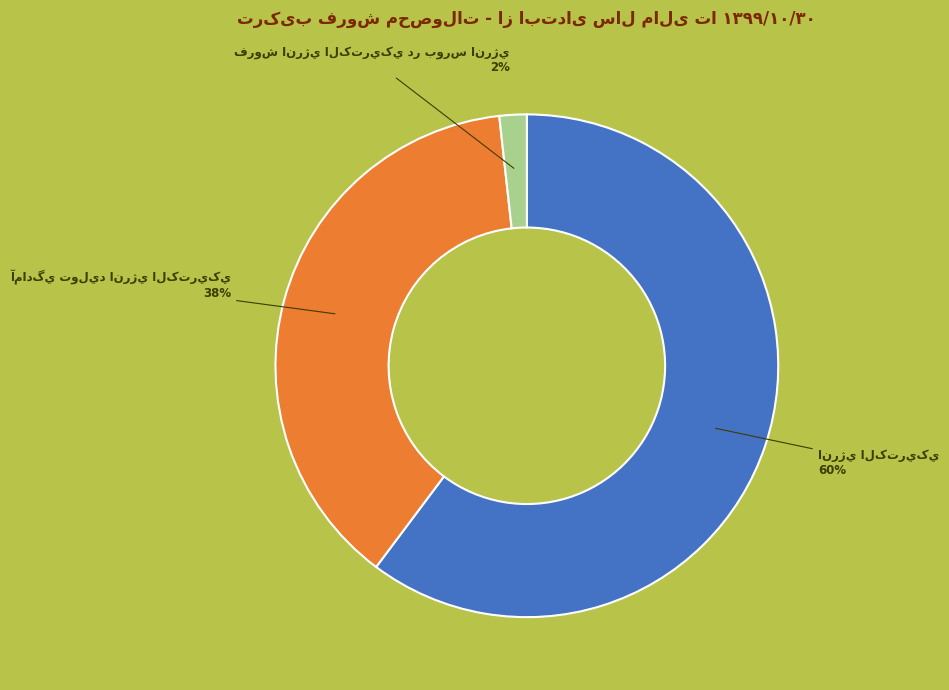

To the nearest percent, what is the average slice percentage?

33%